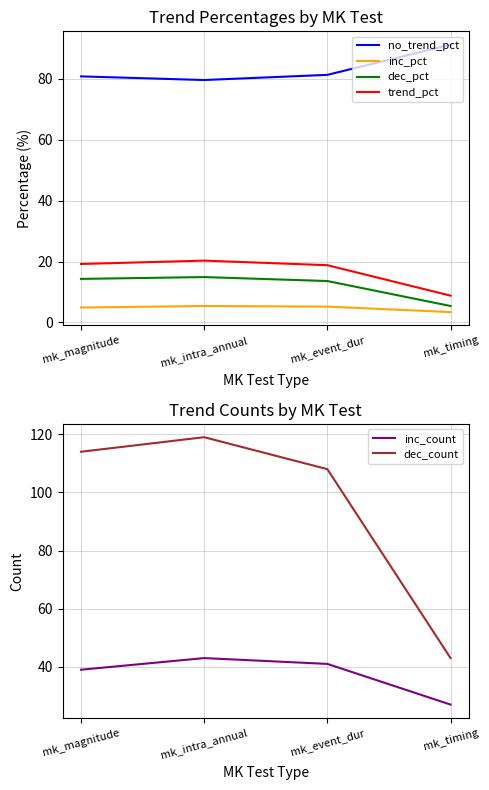

What position from the left is mk_intra_annual?

2